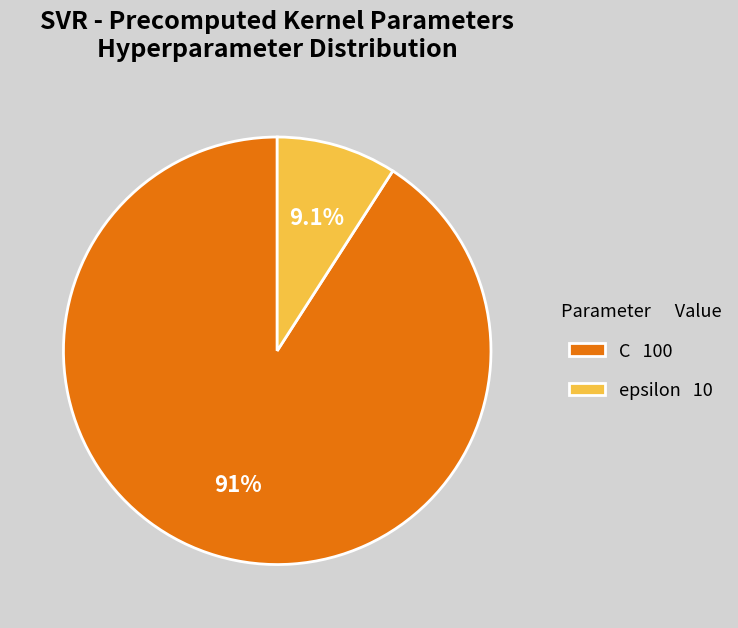

Which has a higher value, epsilon 10 or C 100?

C 100